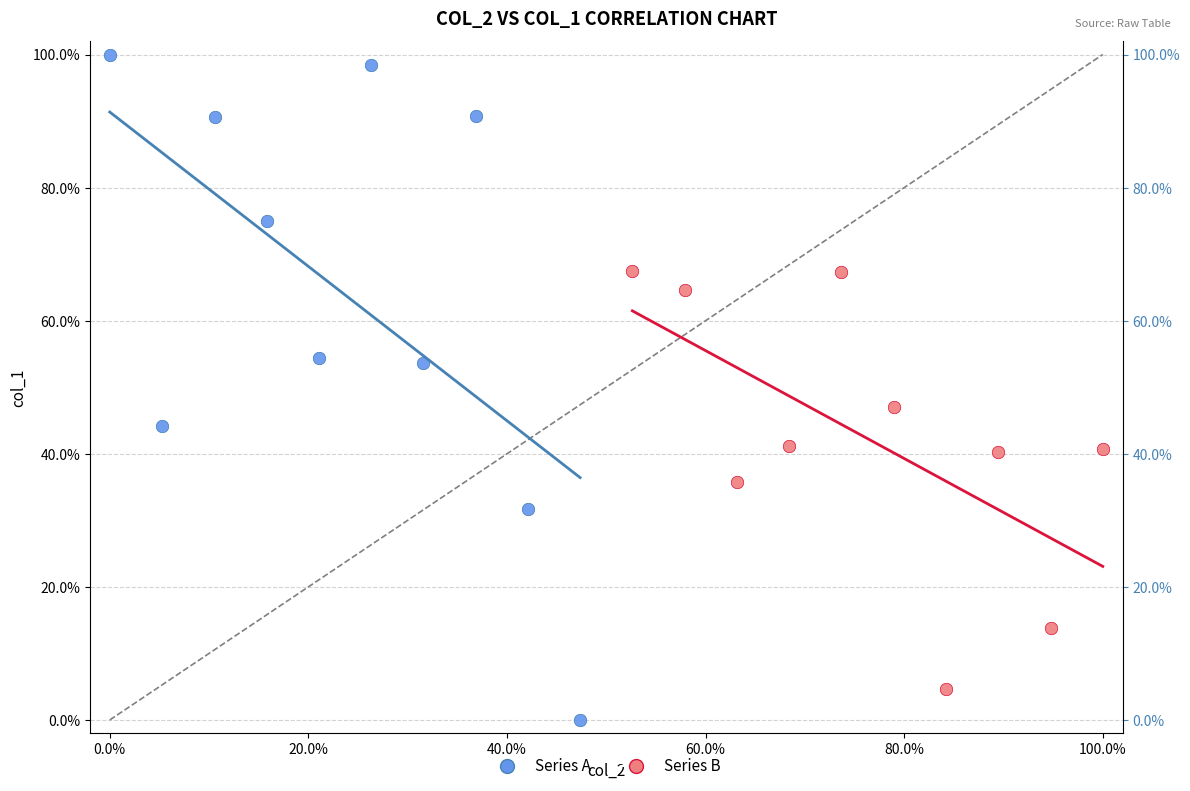

What are all the series names shown in the legend?

Series A, Series B